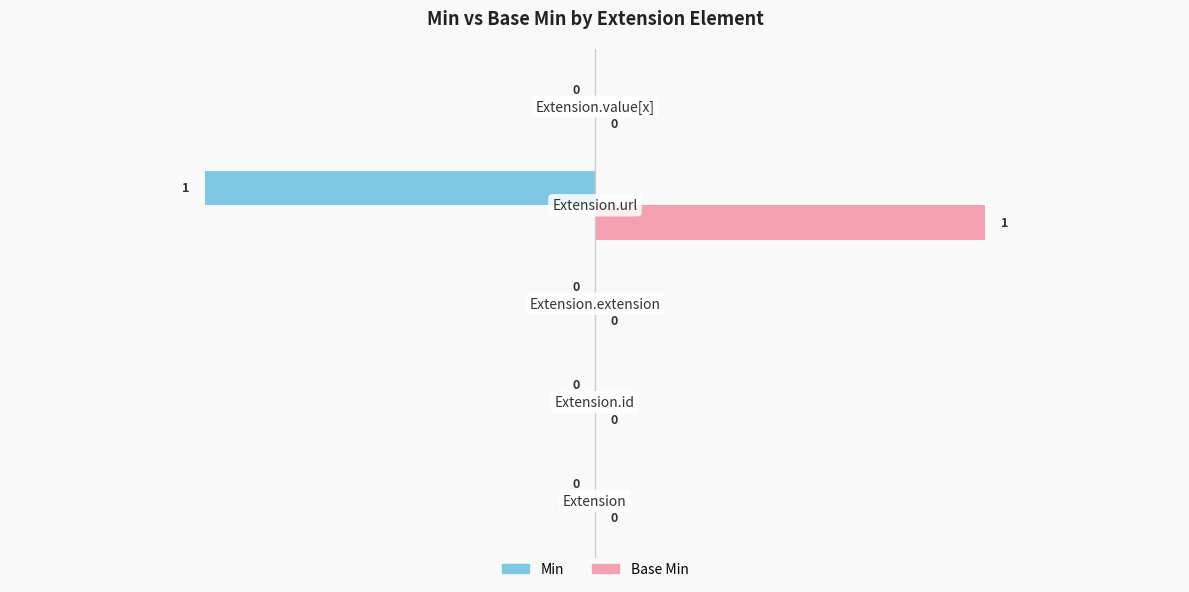

What is the minimum value for Min?

-1